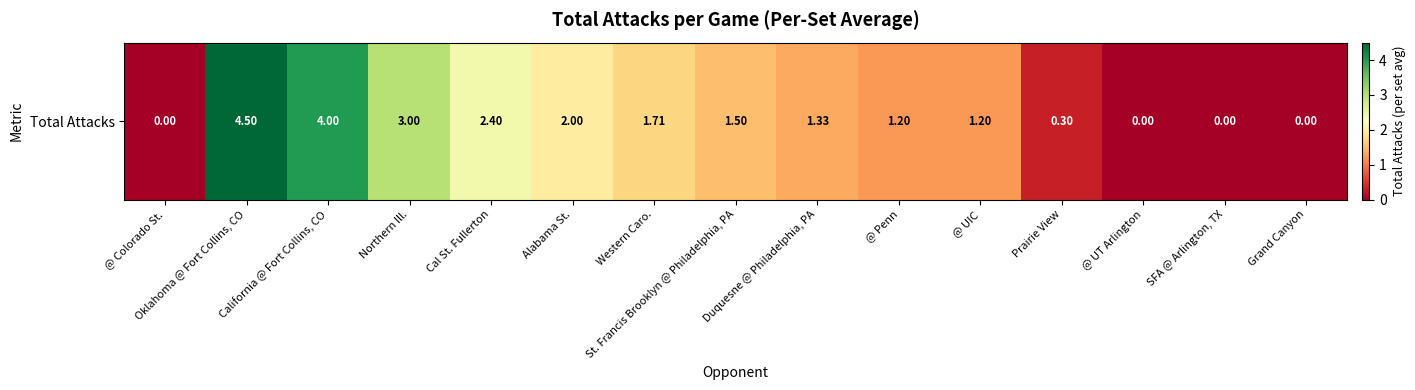

What is the change in value from @ Penn to @ UT Arlington?

-1.2